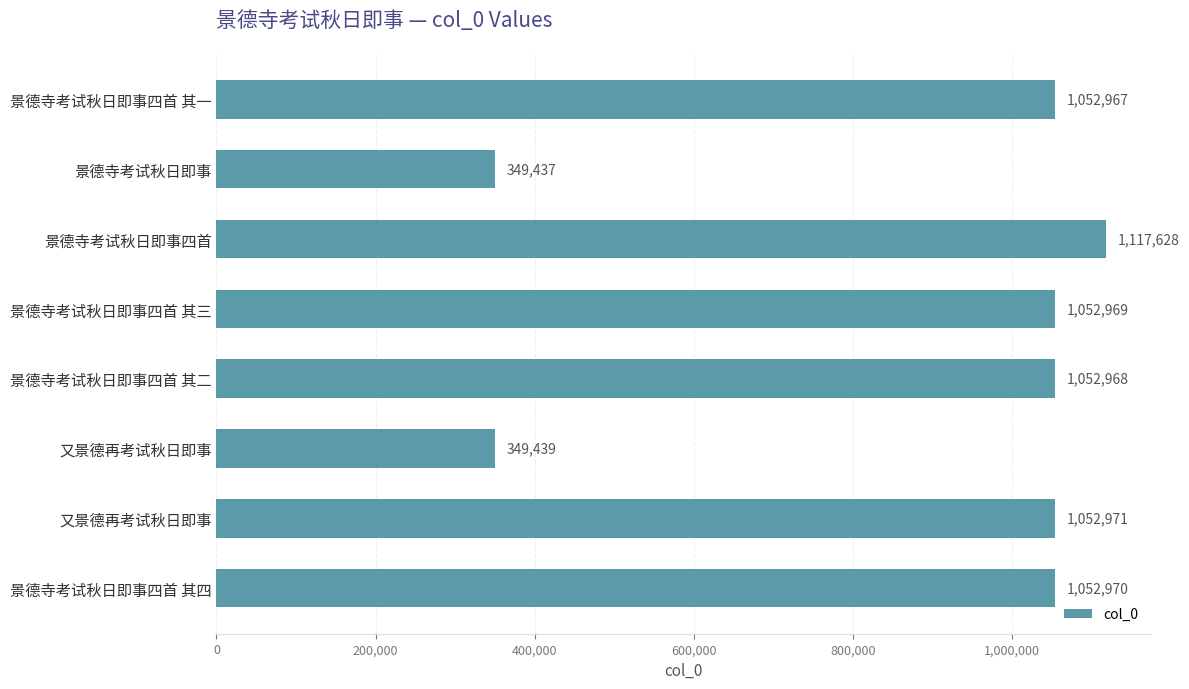

What is the sum of all values?

7081349